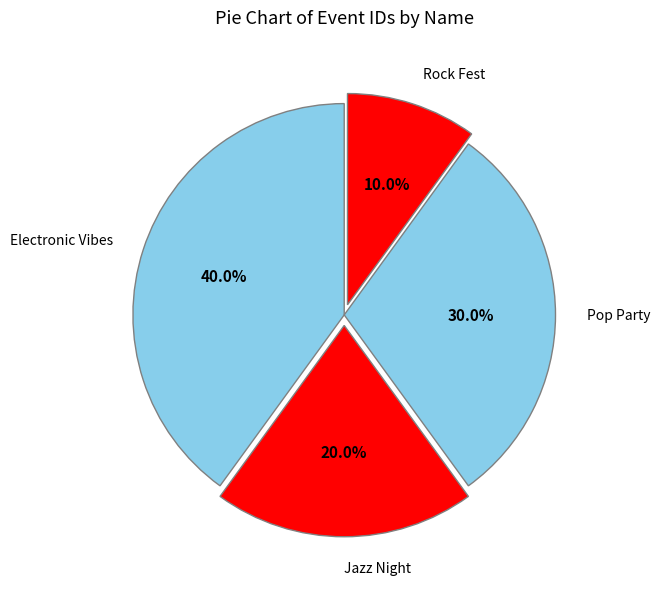

To the nearest percent, what percentage of the pie is Pop Party?

30%